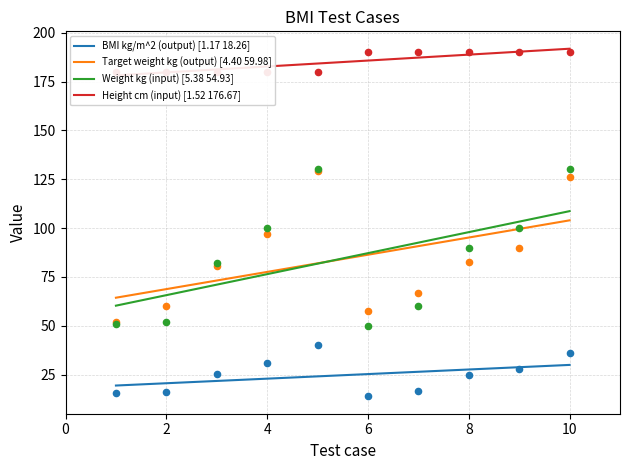

Which series contains the lowest Y value?

BMI kg/m^2 (output)